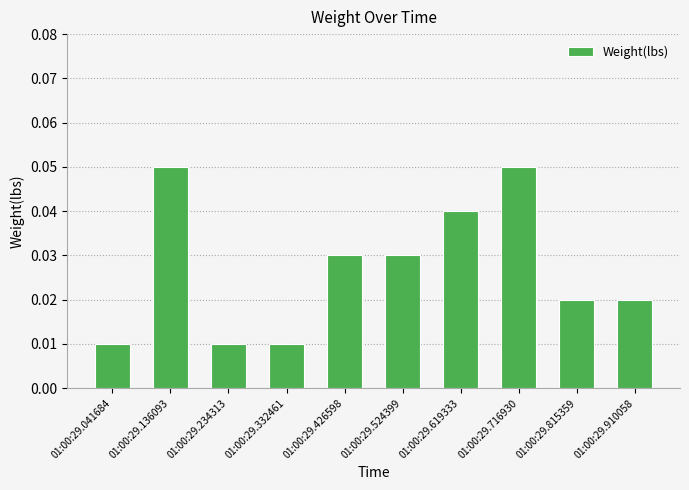

Count the values in the range 0 to 1.

10